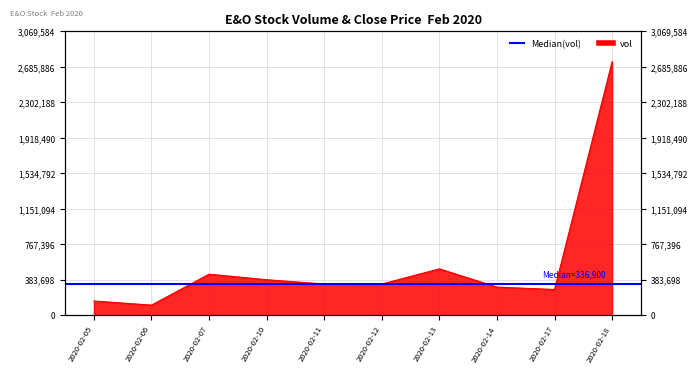

What is the ratio of the value at 2020-02-06 to the value at 2020-02-11?

0.3